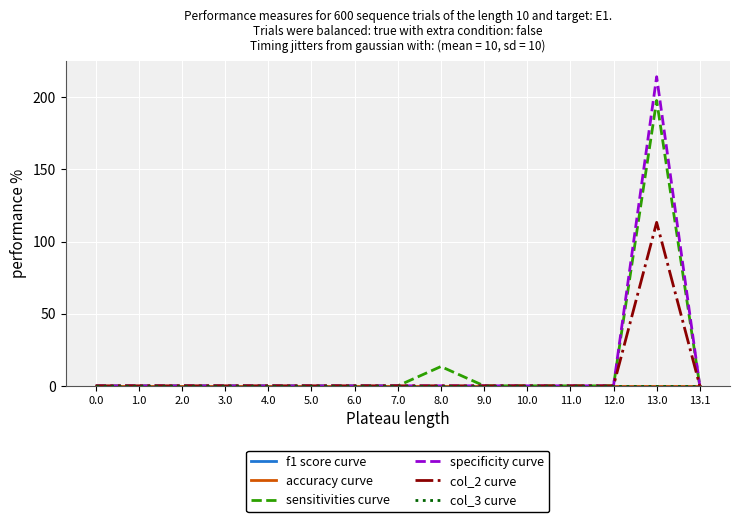

Reading right to left, list all the values displayed in this chart.

f1 score curve: 0.0	0.0	0.0	0.0	0.0	0.0	0.0	0.0	0.0	0.0	0.0	0.0	0.0	0.0	0.0
accuracy curve: 0.0	0.0	0.0	0.0	0.0	0.0	0.0	0.0	0.0	0.0	0.0	0.0	0.0	0.0	0.0
sensitivities curve: 0.0	197.8	0.0	0.0	0.0	0.0	13.4	0.0	0.0	0.0	0.0	0.0	0.0	0.0	0.0
specificity curve: 0.0	214.3	0.0	0.0	0.0	0.0	0.0	0.0	0.0	0.0	0.0	0.0	0.0	0.0	0.0
col_2 curve: 0.0	113.3	0.0	0.0	0.0	0.0	0.0	0.0	0.0	0.0	0.0	0.0	0.0	0.0	0.0
col_3 curve: 0.0	0.0	0.0	0.0	0.0	0.0	0.0	0.0	0.0	0.0	0.0	0.0	0.0	0.0	0.0